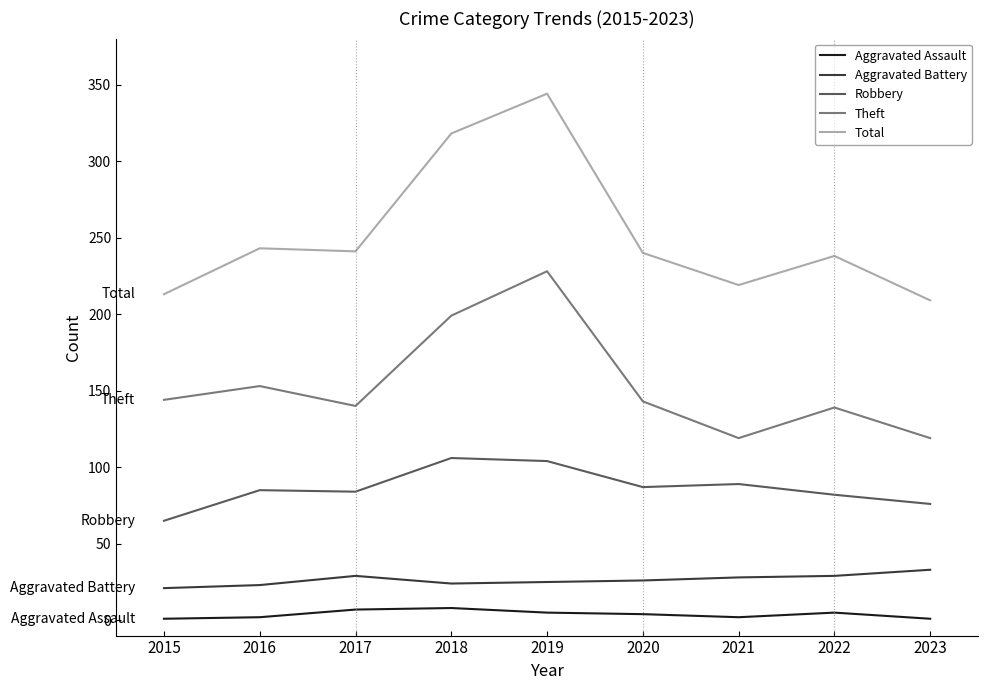

True or false: Total has a value of 238 at 2022.

True